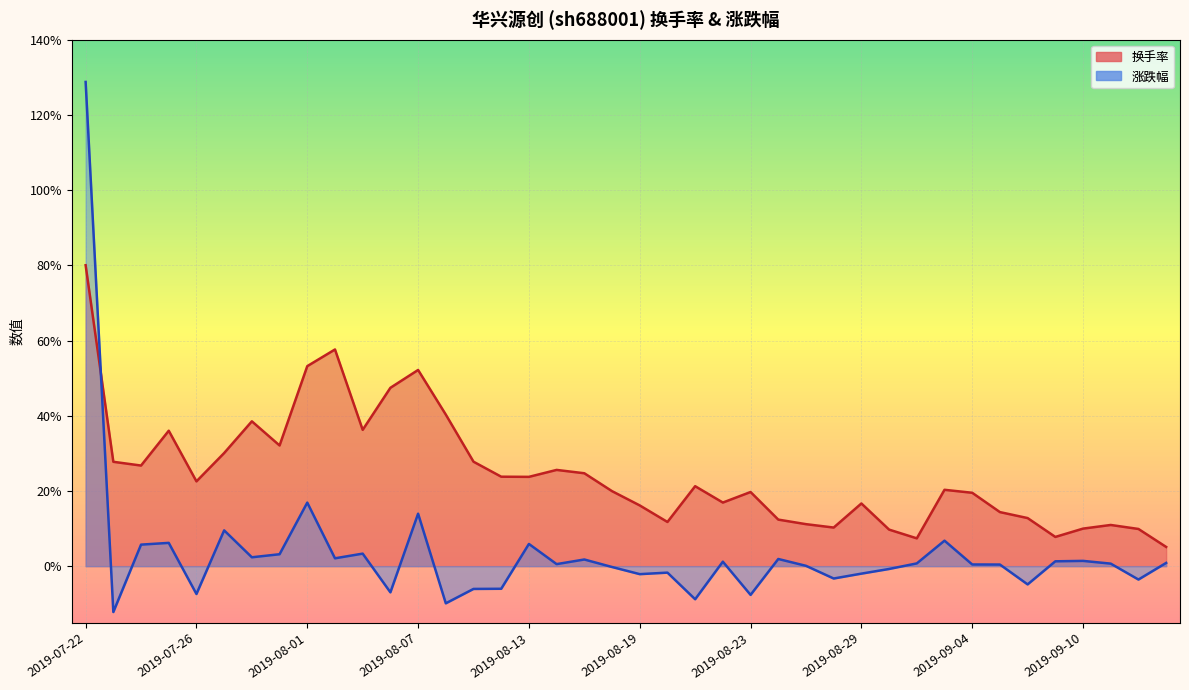

Read the 涨跌幅 value at 2019-07-25.

6.2